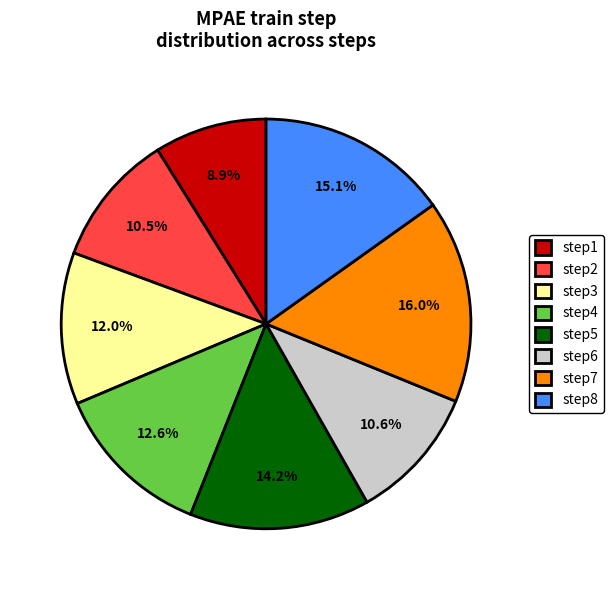

Is there any slice that represents more than half of the pie?

No